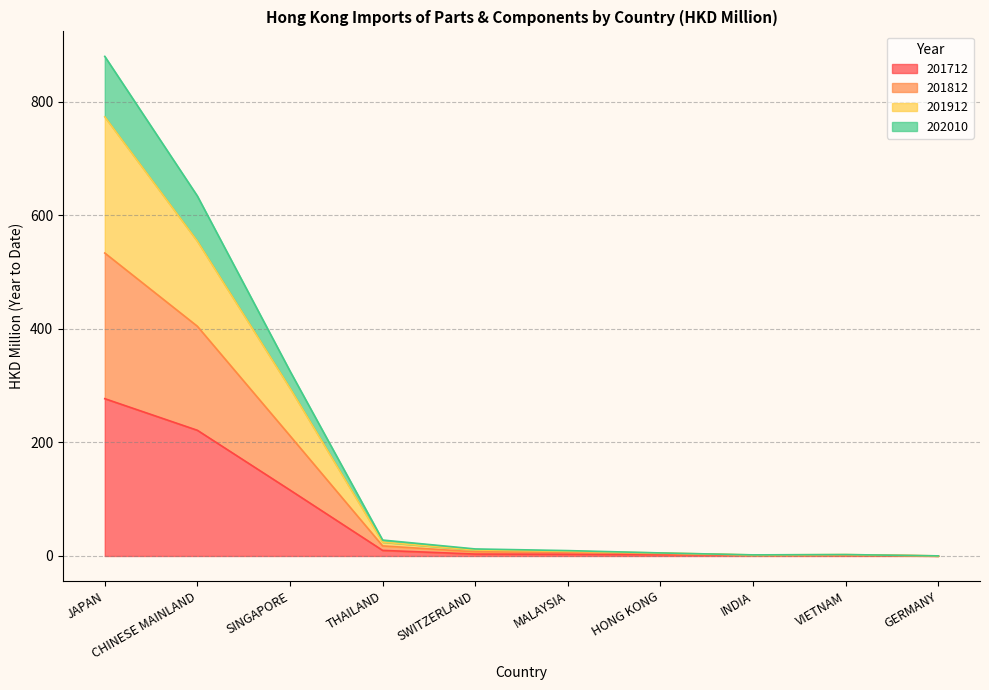

True or false: 202010 and 201812 intersect in this chart.

False